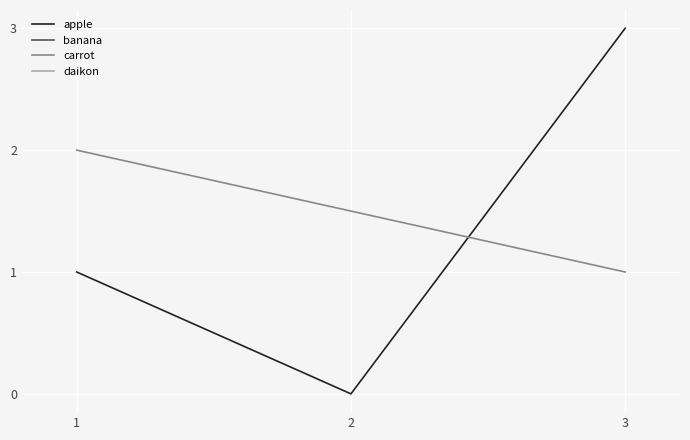

The apple series shows 2 at 3. True or false?

False